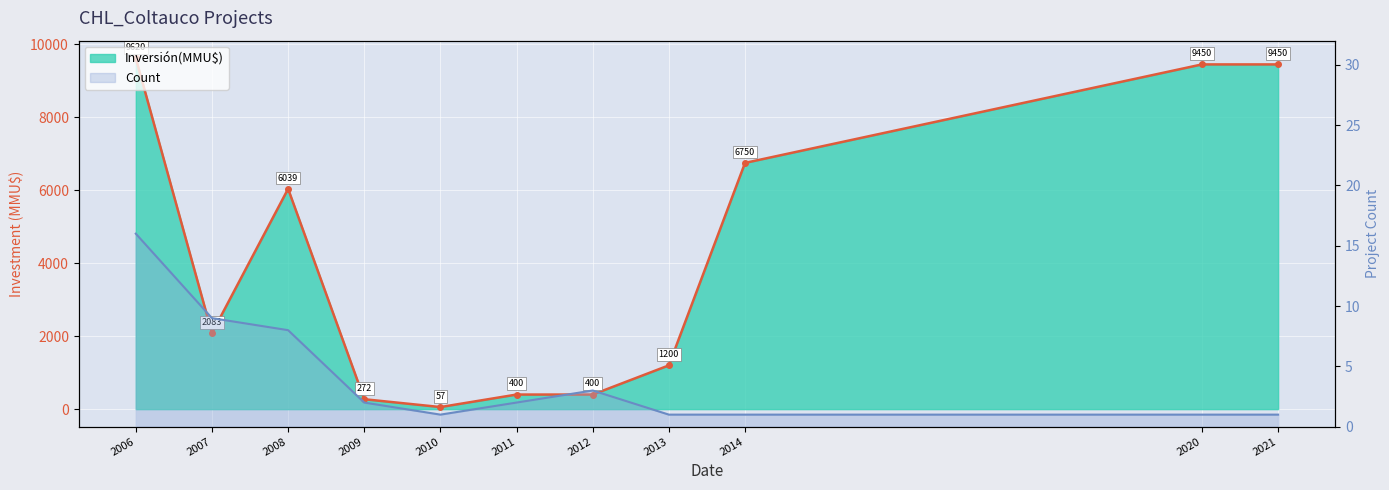

How many distinct data groups are displayed?

2